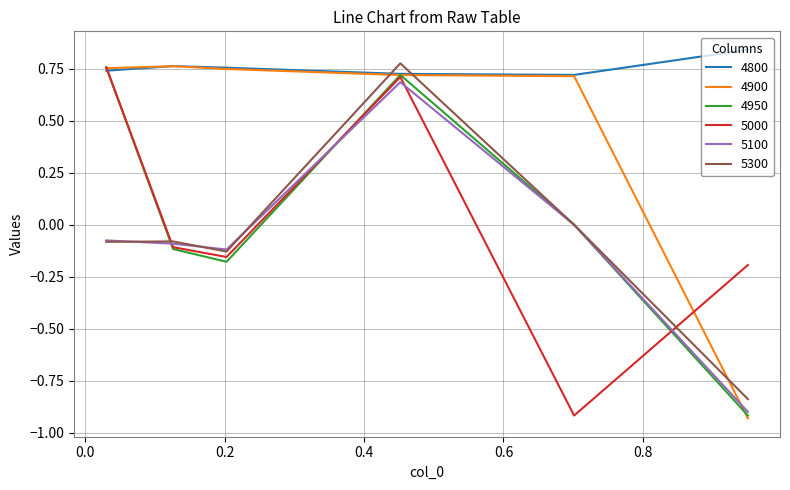

Which series has the largest total across all categories?

4800